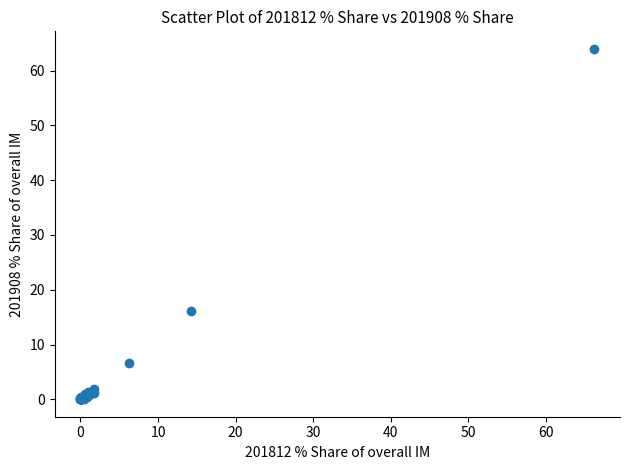

What Y value in the scatter plot is closest to 32?

16.1